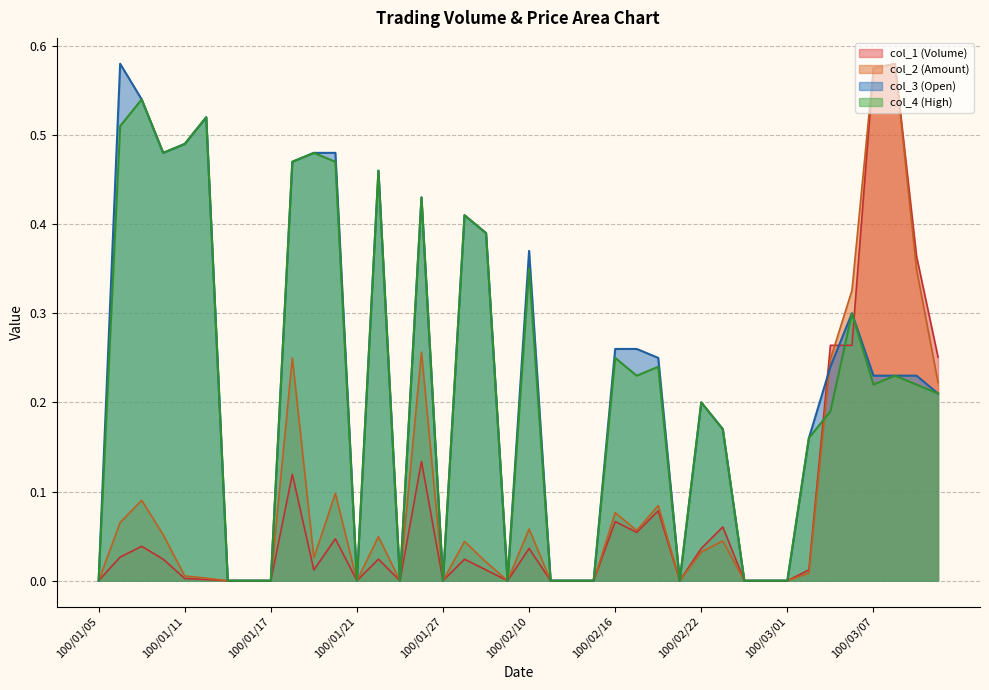

What position from the right is 100/02/14?

18